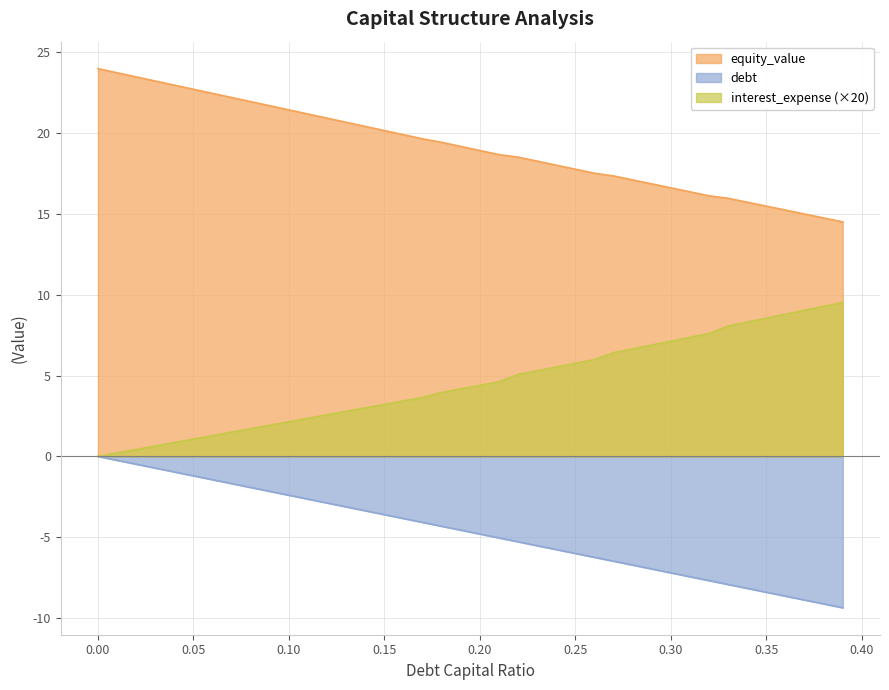

What is the difference between the debt_capital values at 0.19 and 0.16?

0.7